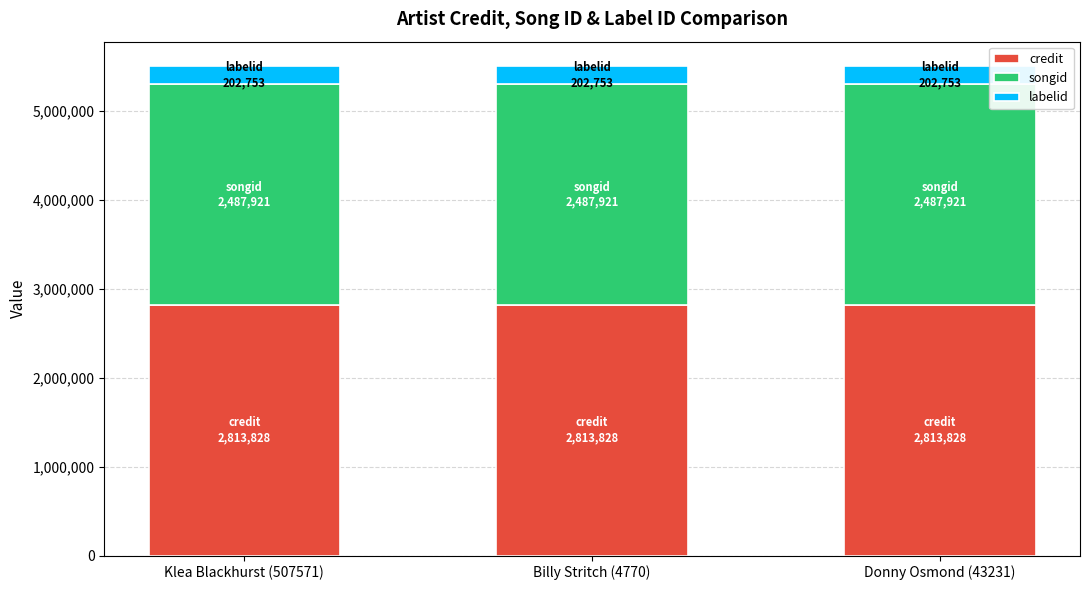

What is the total value across all series at Donny Osmond (43231)?

5504502